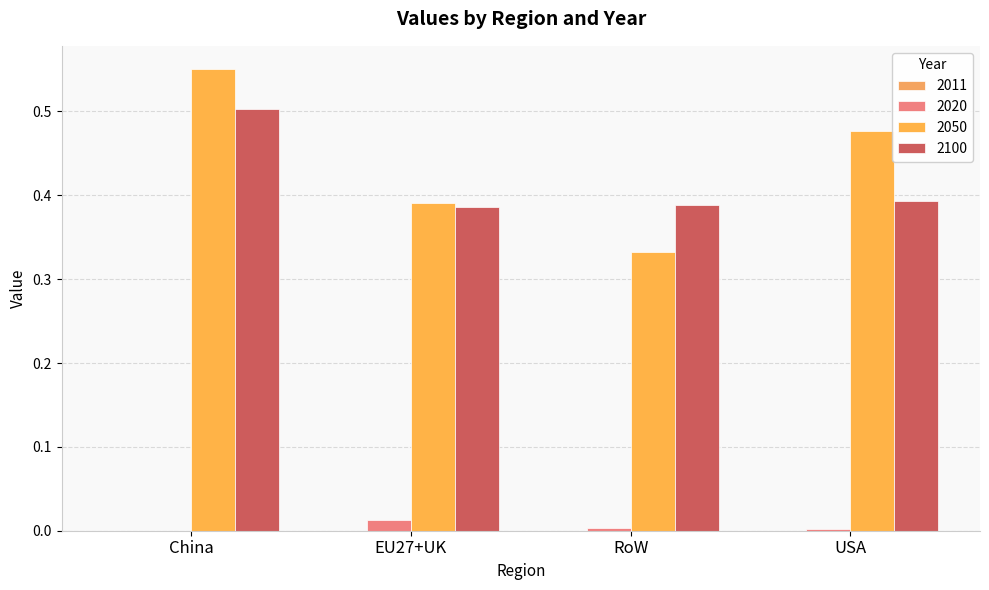

Reading right to left, what are all the values shown in this chart?

2011: 0.0	0.0	0.0	0.0
2020: 0.0	0.0	0.0	0.0
2050: 0.5	0.3	0.4	0.6
2100: 0.4	0.4	0.4	0.5